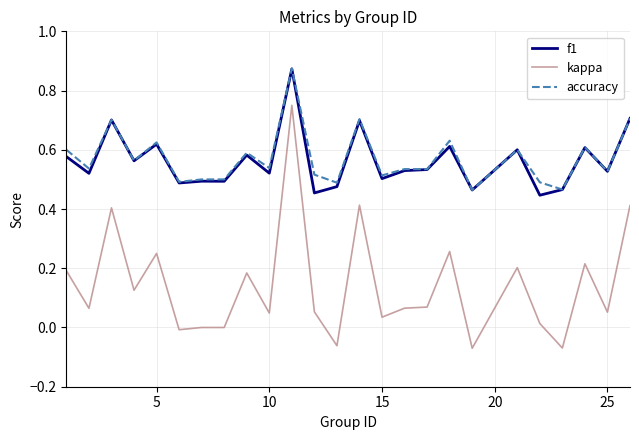

True or false: accuracy and kappa intersect in this chart.

False